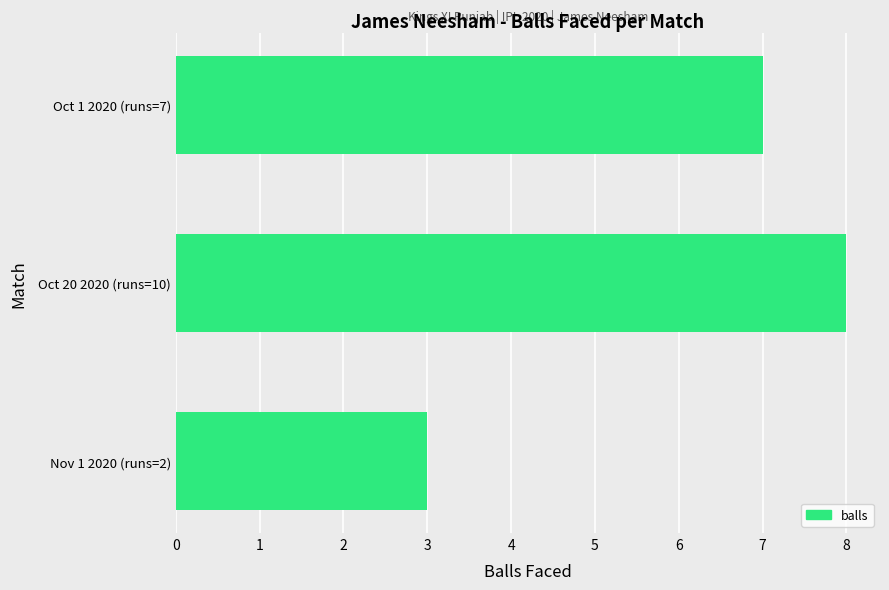

Reading bottom to top, transcribe all the data shown in this chart.

Nov 1 2020 (runs=2)=3	Oct 20 2020 (runs=10)=8	Oct 1 2020 (runs=7)=7